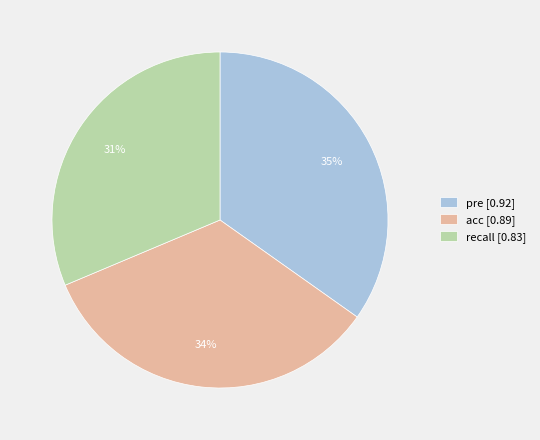

To the nearest percent, what is the difference between the recall [0.83] and acc [0.89] slice percentages?

3%